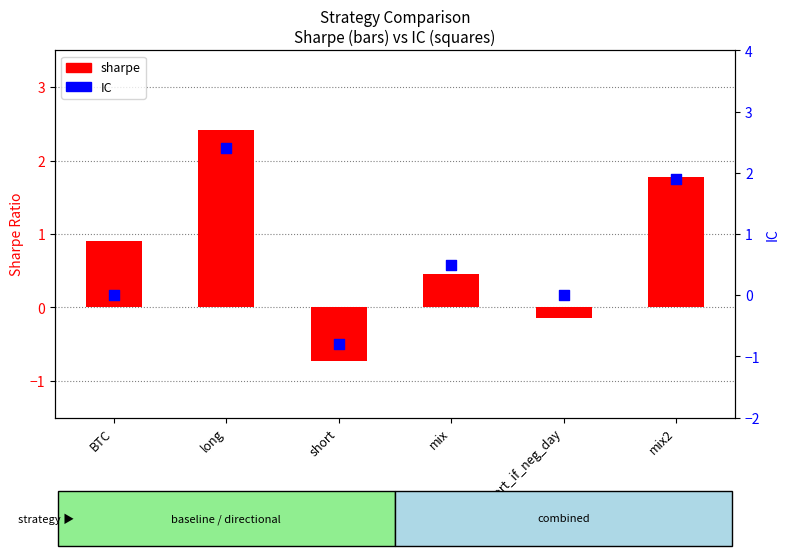

At which category is the sum across all series the highest?

long